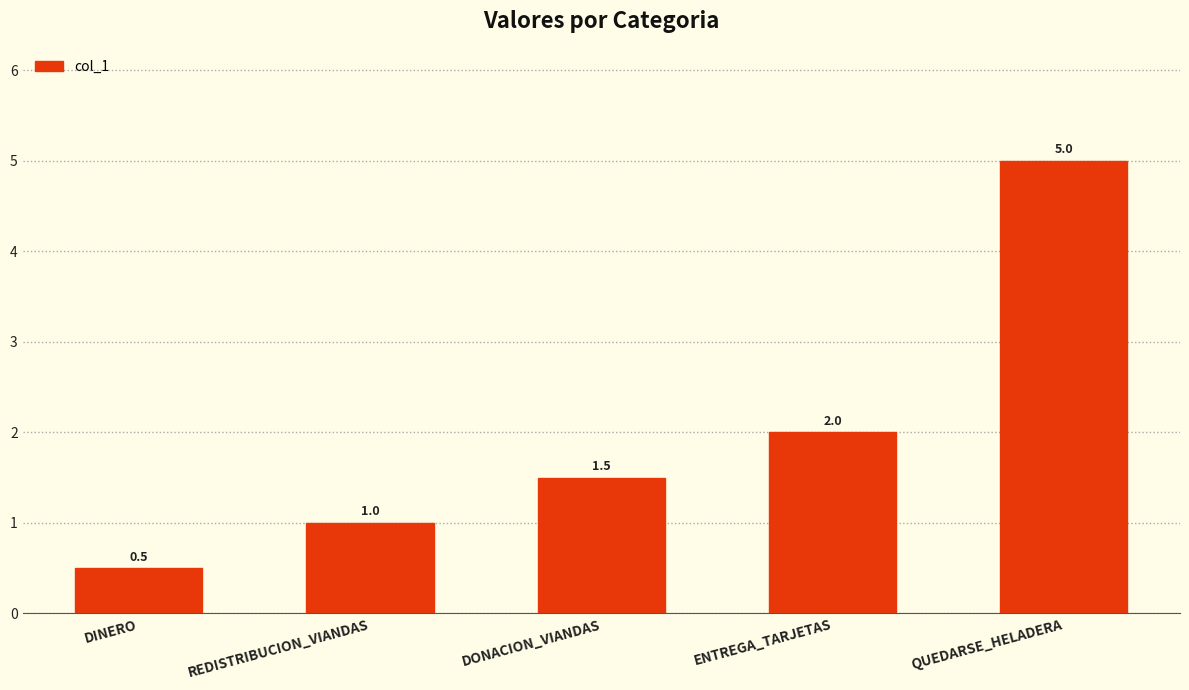

Rank the categories by value from lowest to highest.

DINERO, REDISTRIBUCION_VIANDAS, DONACION_VIANDAS, ENTREGA_TARJETAS, QUEDARSE_HELADERA